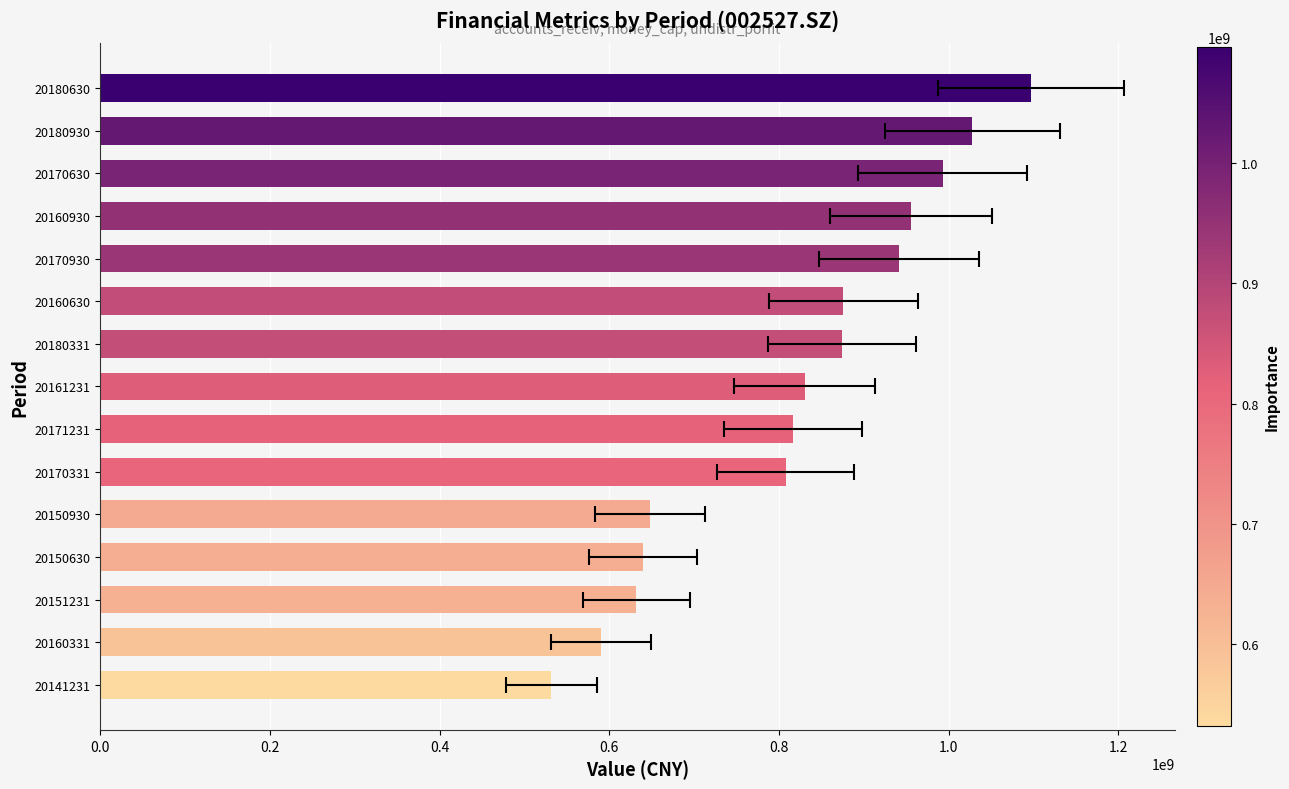

Reading left to right, extract all data points from this chart.

531814698.8	590061647.9	631814953.8	639696726.3	648169944.8	808158010.1	816442910.4	830597679.3	874253133.9	875996905.7	941677603.1	955184378.2	992973939.1	1027977449.5	1096560973.4